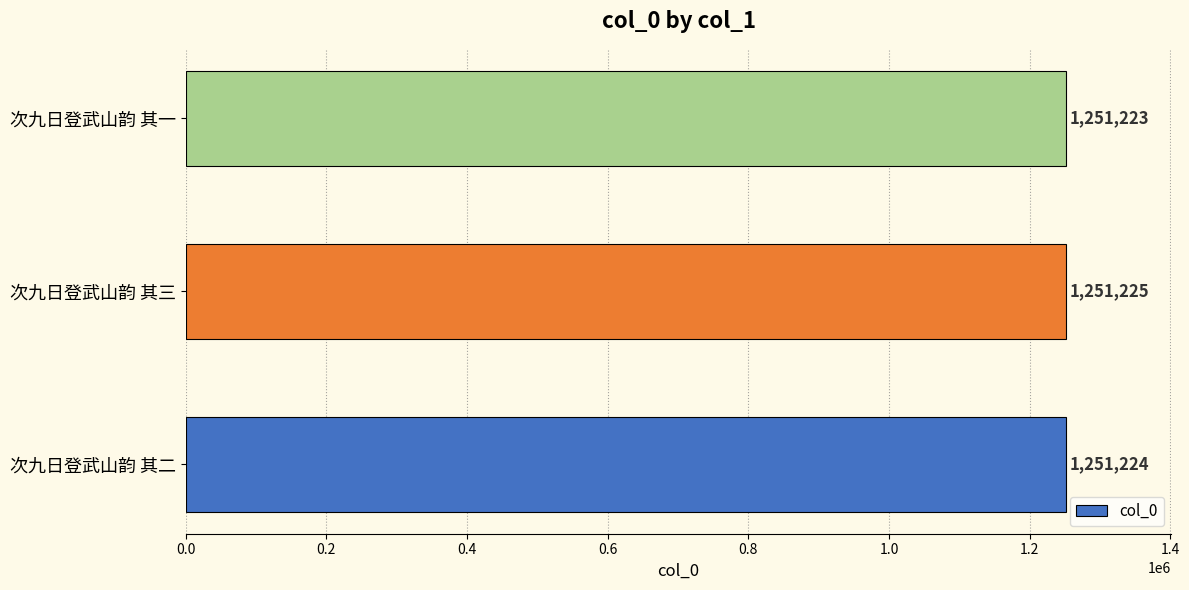

Rank the categories by value from lowest to highest.

次九日登武山韵 其一, 次九日登武山韵 其二, 次九日登武山韵 其三